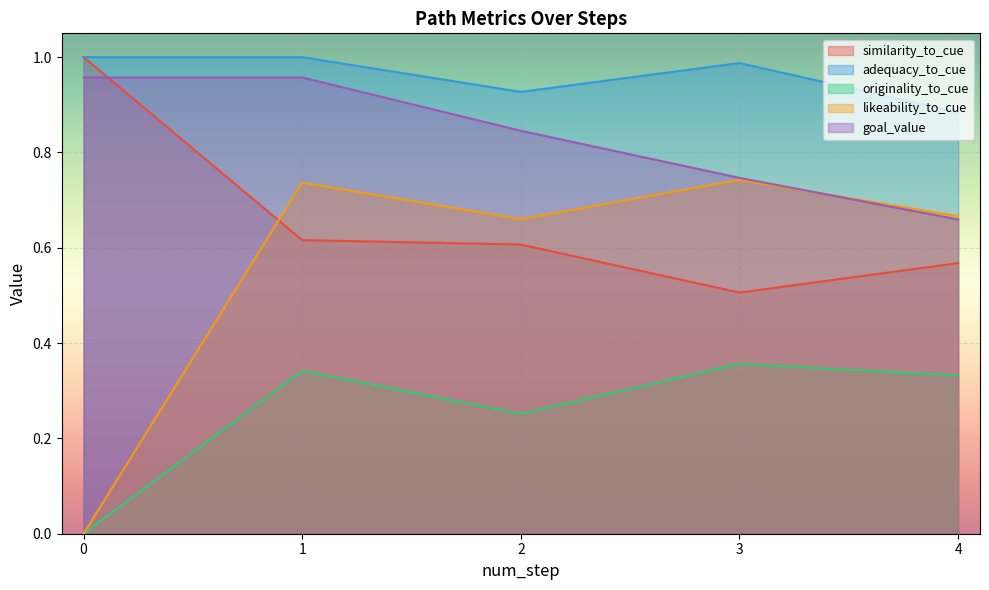

How many times do similarity_to_cue and goal_value cross each other?

1